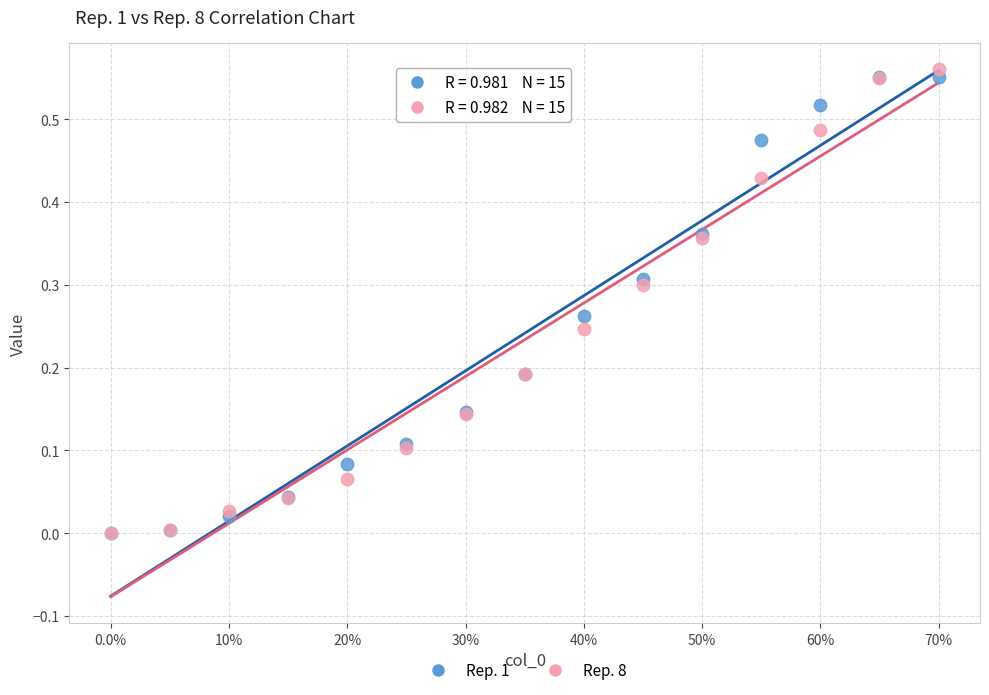

What are all the series names shown in the legend?

Rep. 1, Rep. 8